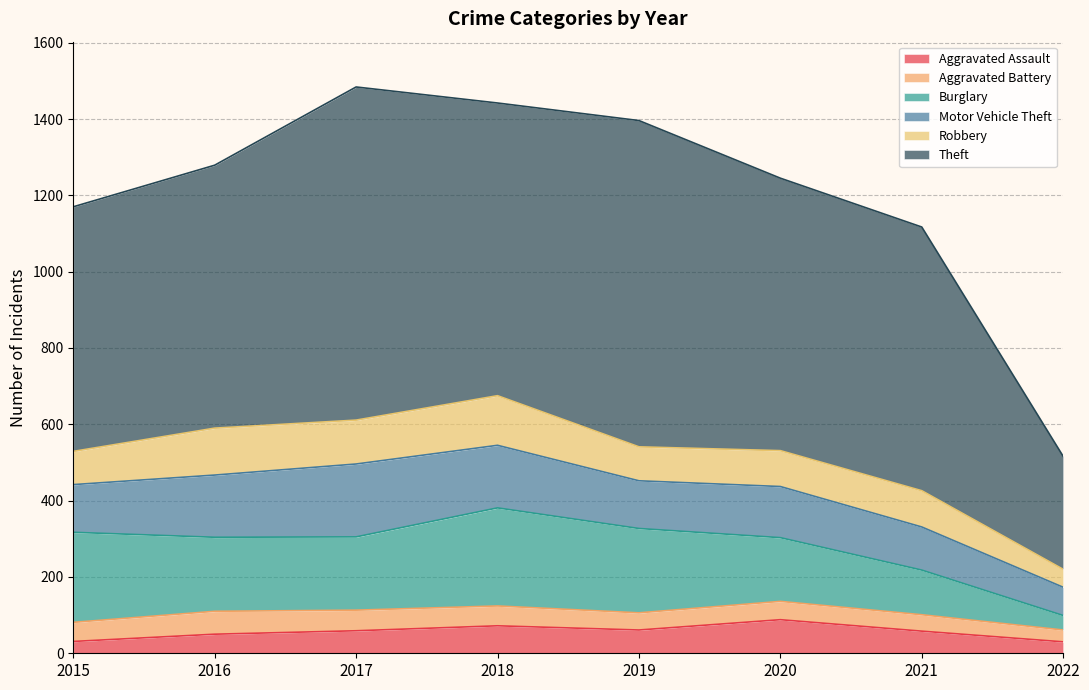

Is the value of Aggravated Battery at 2016 greater than the value of Robbery at 2021?

No